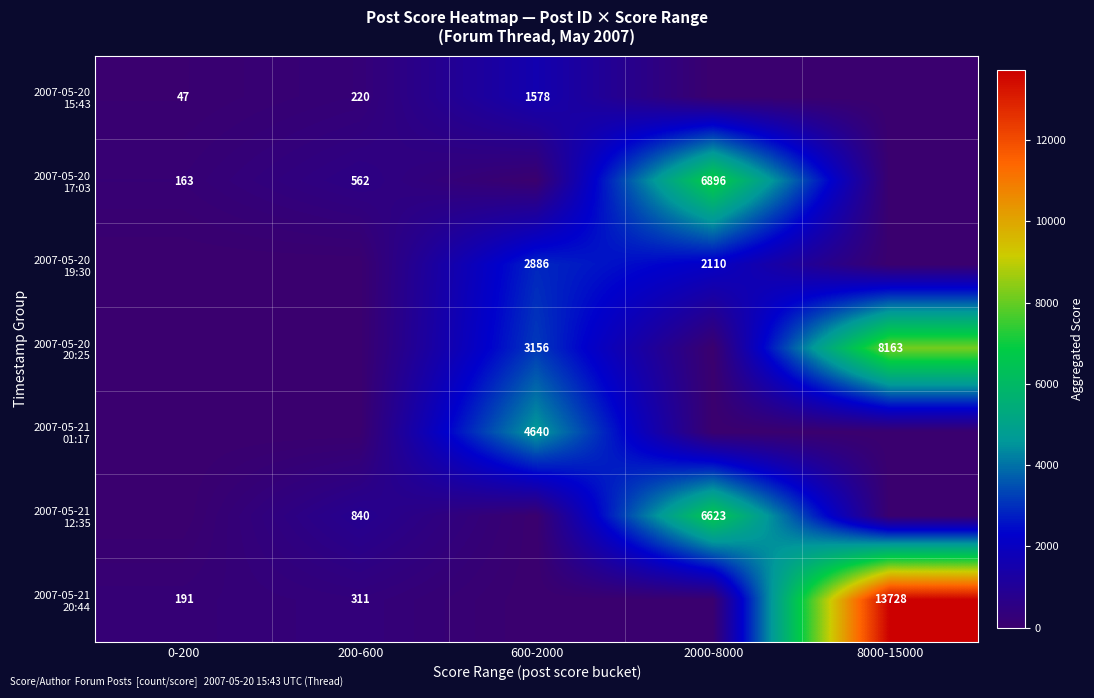

The 2007-05-21 01:17 series shows 2824 at 8000-15000. True or false?

False